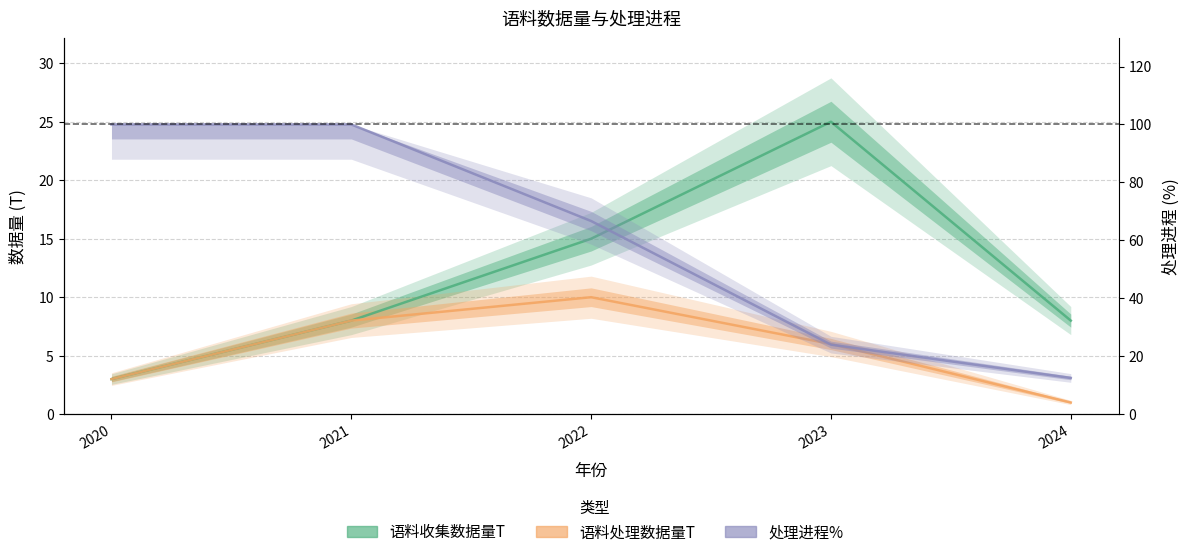

True or false: 语料收集数据量T has a value of 1.5 at 2020.

False